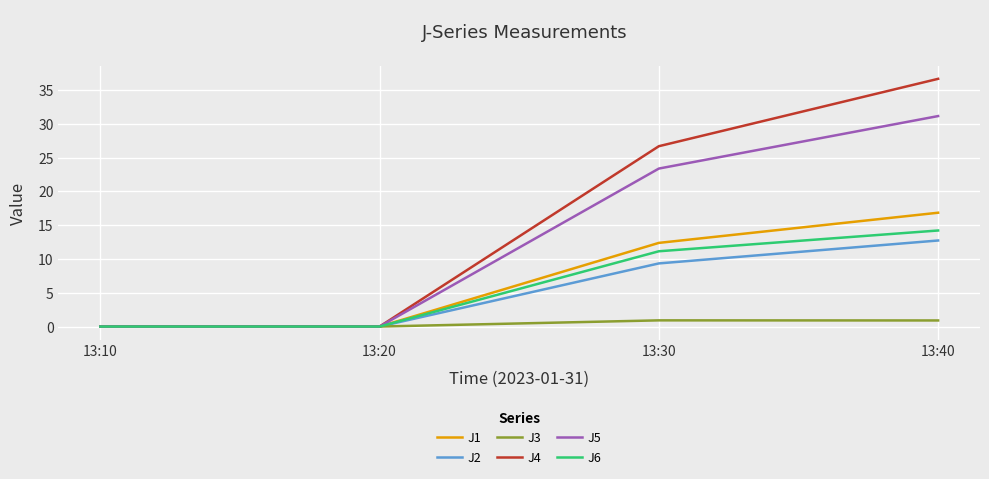

What is the difference between the highest and lowest values at 13:30?

25.8